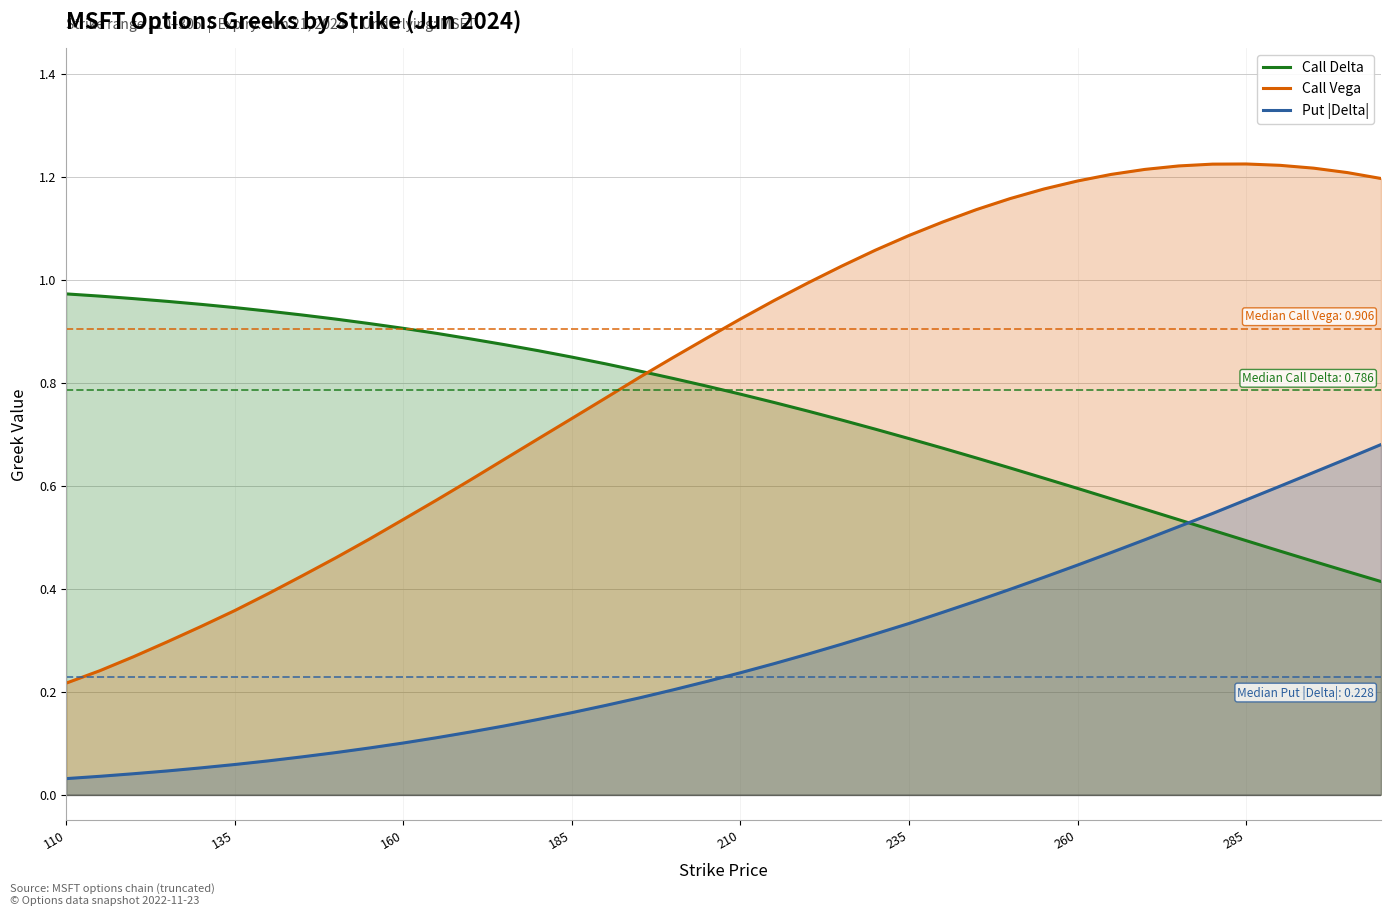

After their last crossing, which series has the higher values: Call Delta or Call Vega?

Call Vega